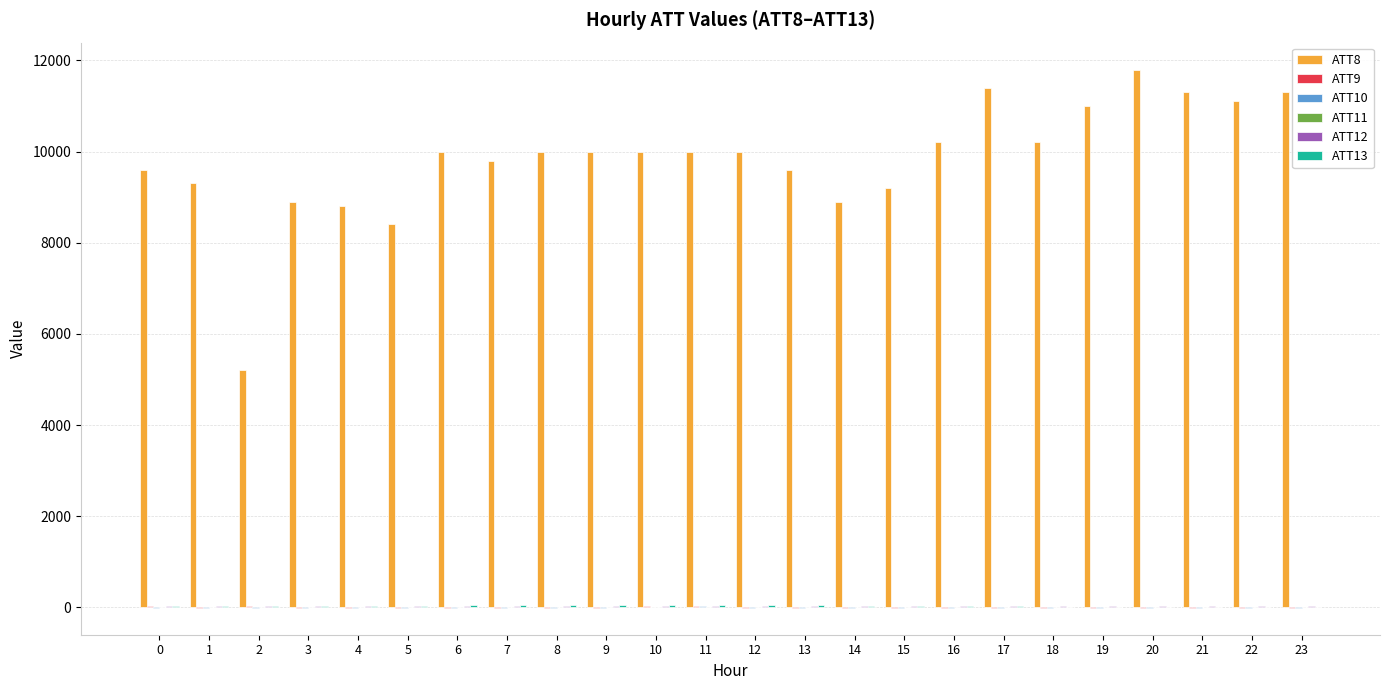

Which series has the largest total across all categories?

ATT8